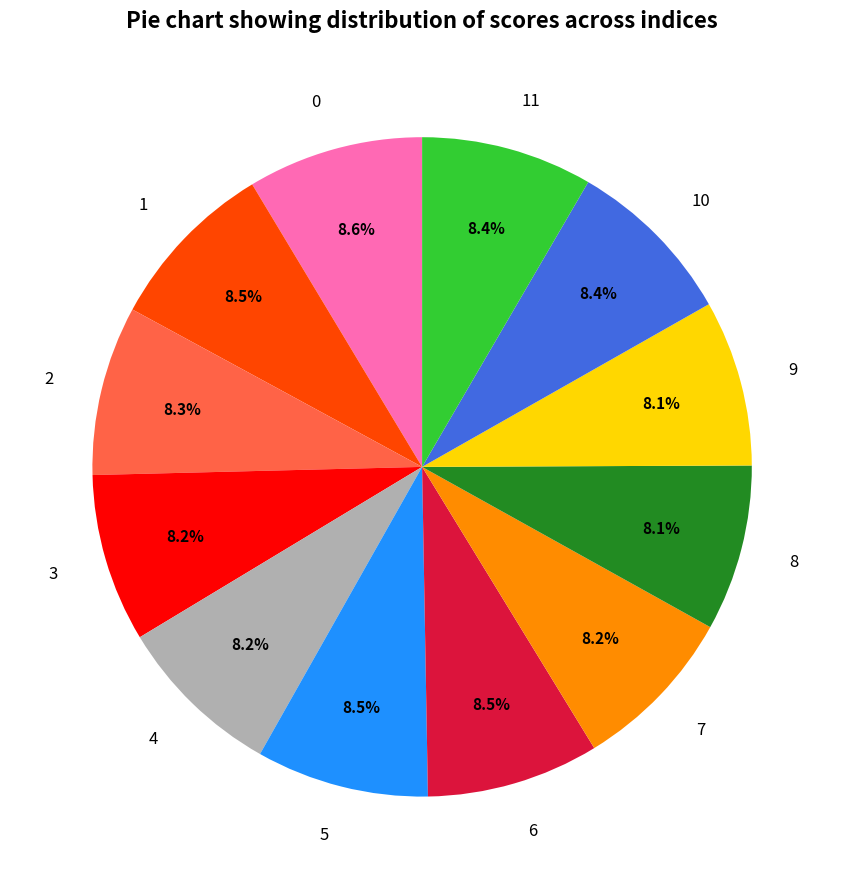

True or false: 6 accounts for 8% of the total.

True